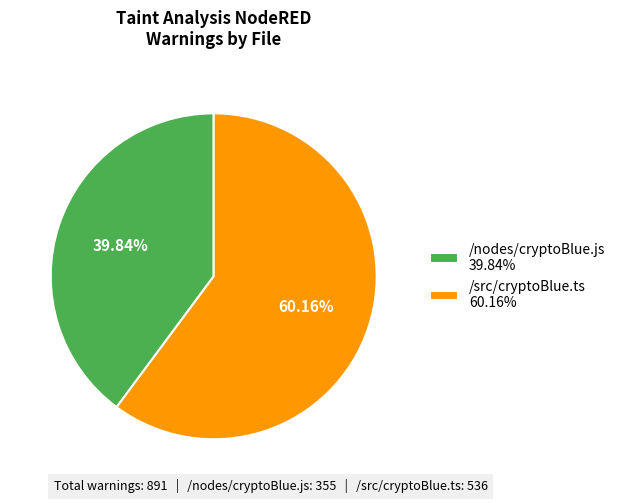

Combined, do /src/cryptoBlue.ts 60.16% and /nodes/cryptoBlue.js 39.84% account for over 50%?

Yes